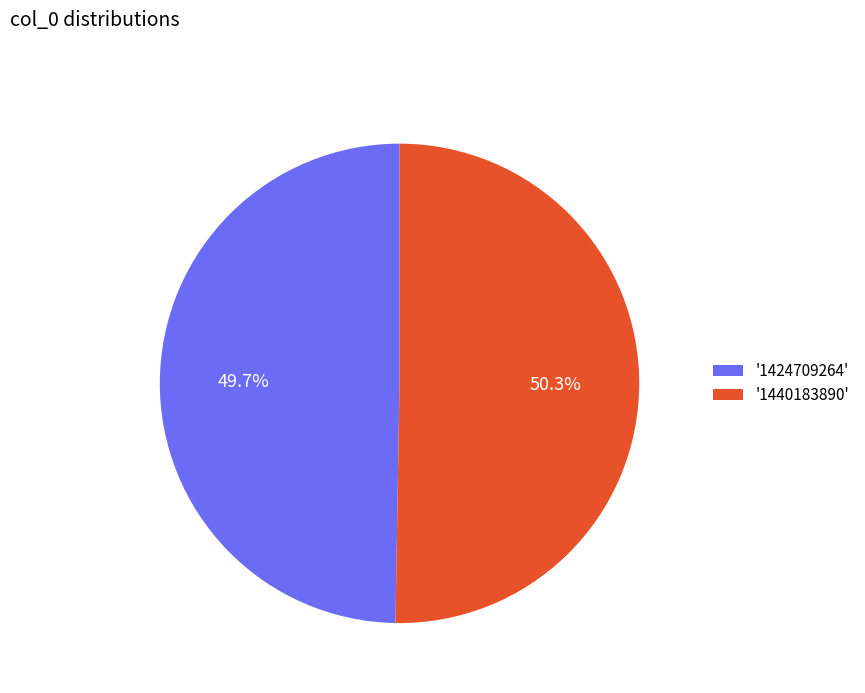

Which category accounts for the majority?

'1440183890'